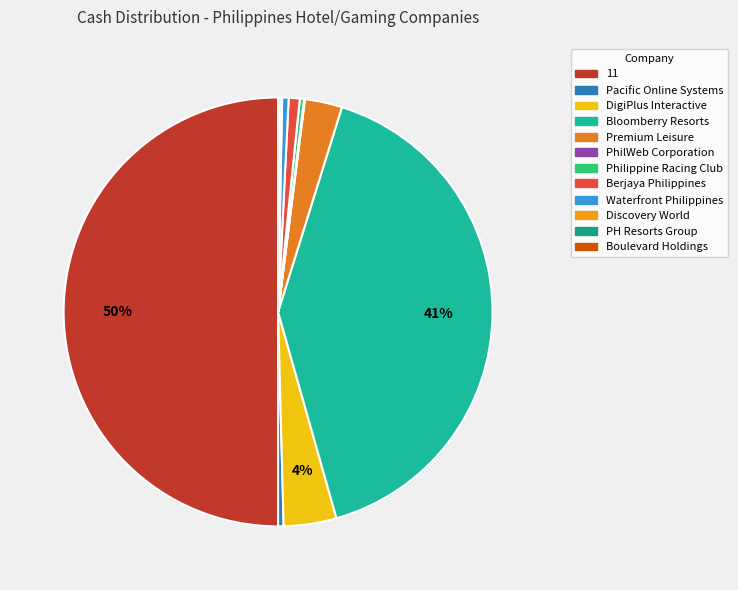

What is the smallest slice in the pie chart?

PH Resorts Group